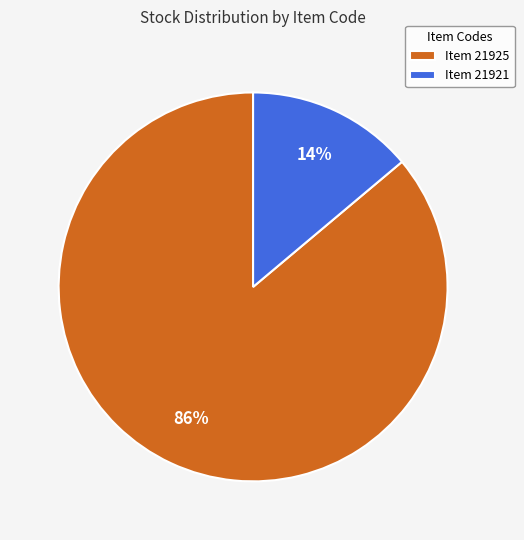

True or false: Item 21925 accounts for 80% of the total.

False